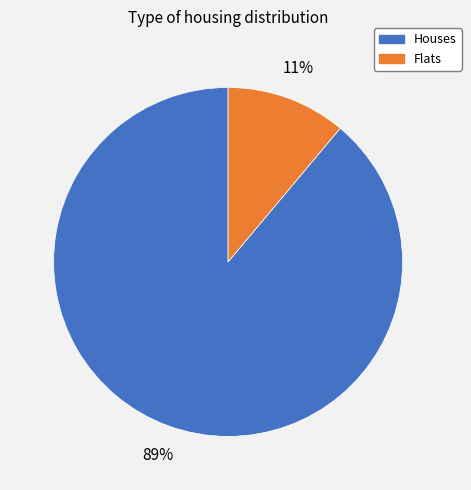

To the nearest percent, what is the difference between the largest and smallest slice percentages?

78%